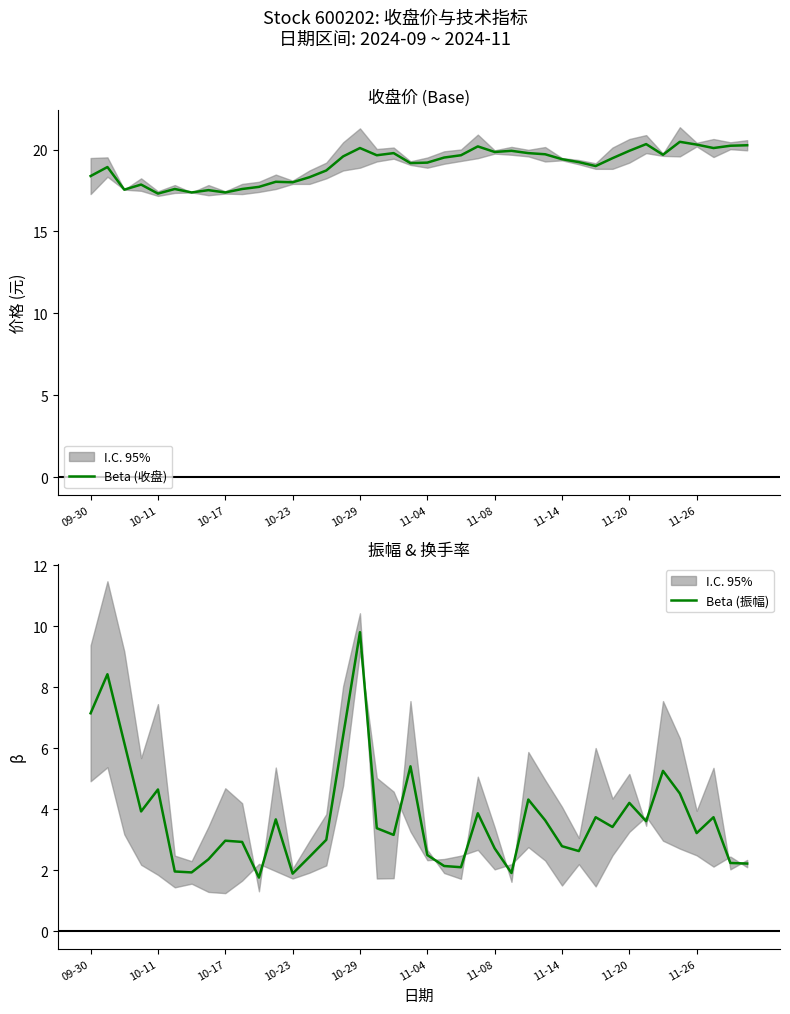

Is it true that Beta (收盘) equals 19.5 at 31?

True